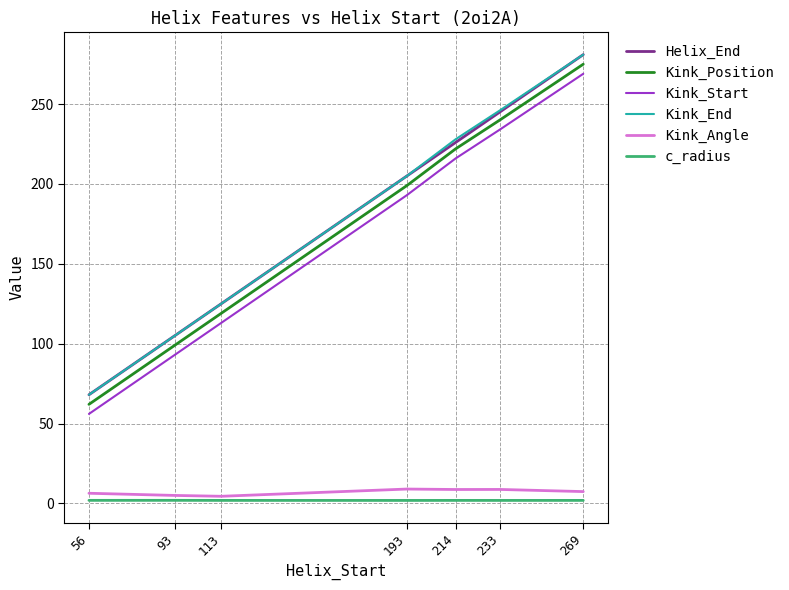

Rank the categories by Helix_End value from lowest to highest.

56, 93, 113, 193, 214, 233, 269